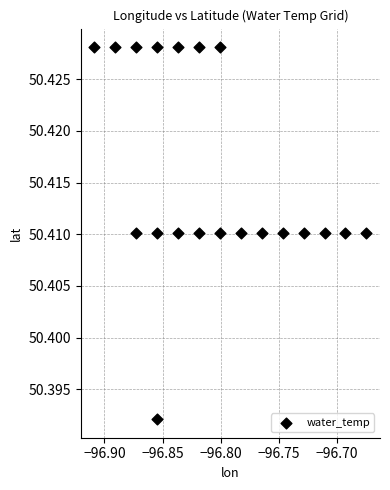

How many data points are displayed?

20